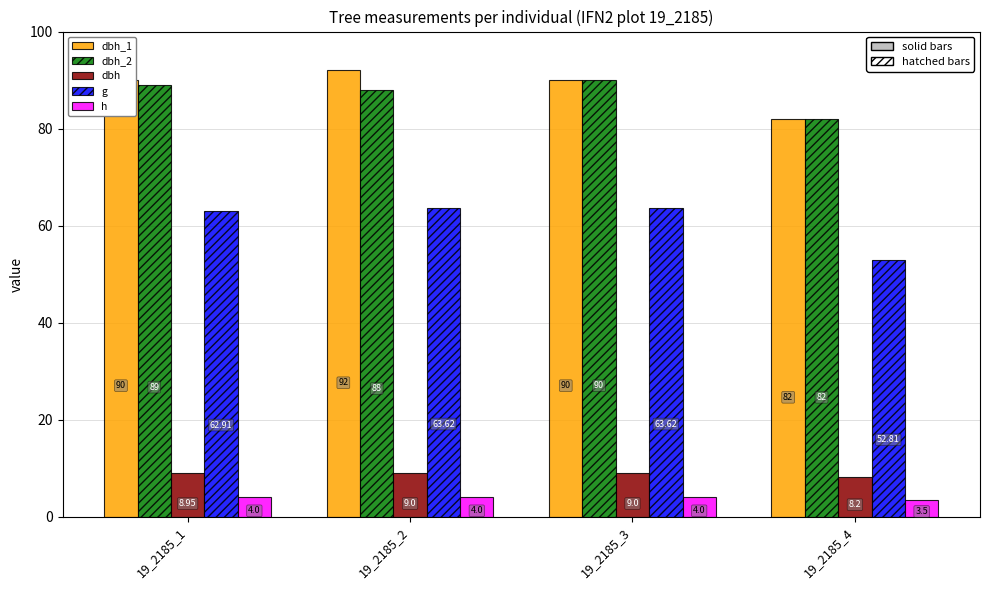

Rank the series at 19_2185_2 from highest to lowest value.

dbh_1, dbh_2, g, dbh, h